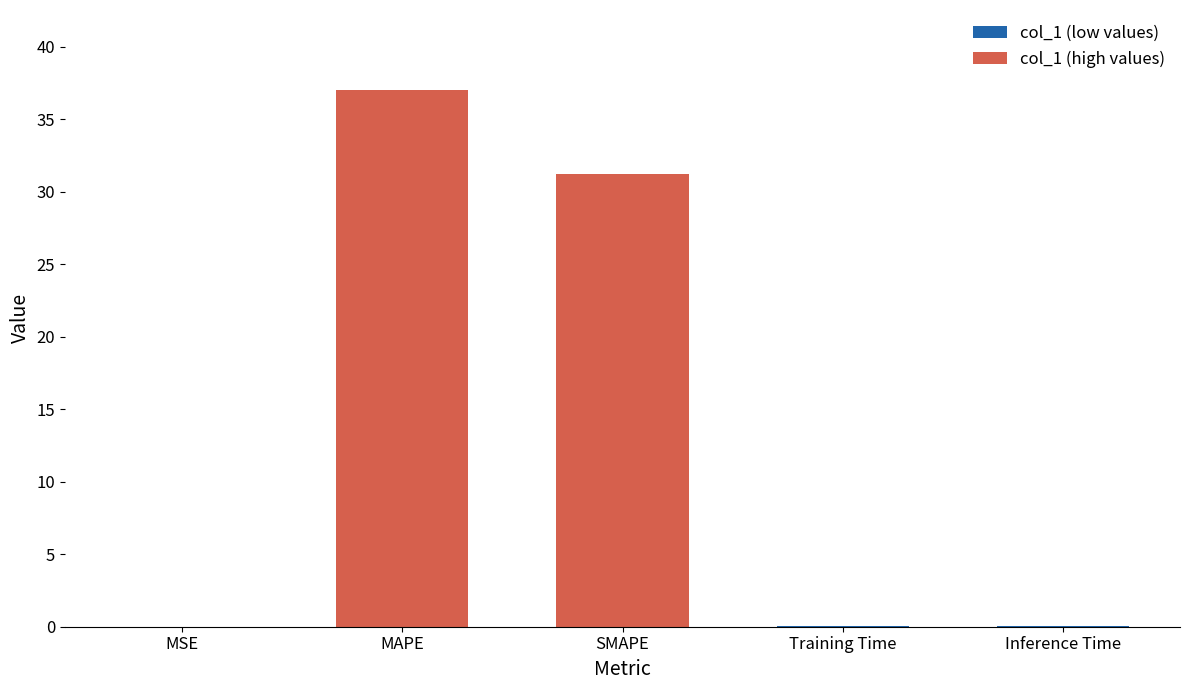

The chart shows a value of 0.0 at MSE. True or false?

False